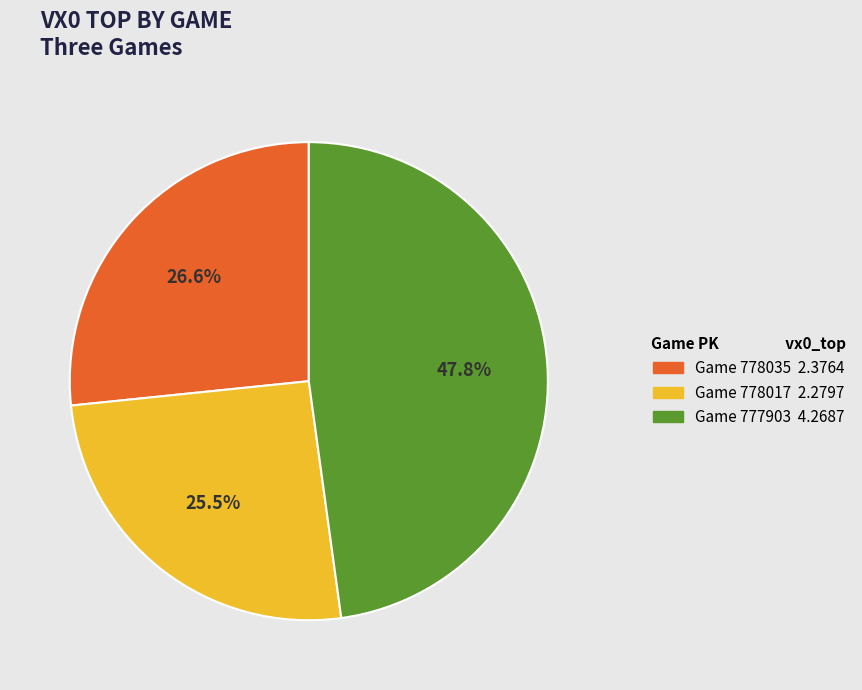

Is there any slice that represents more than half of the pie?

No